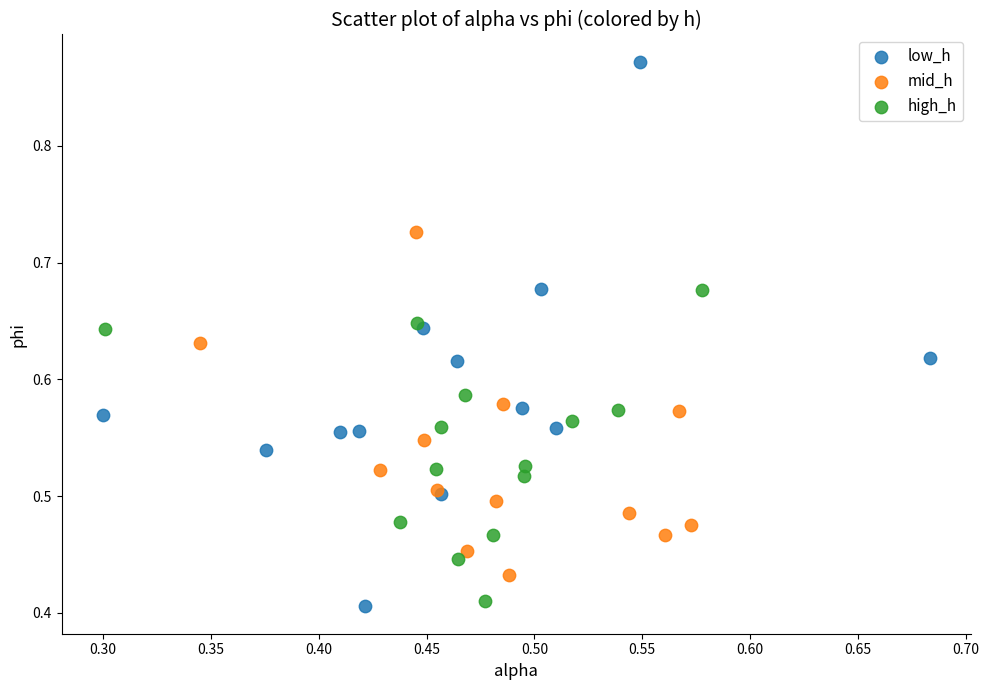

Which series has the largest Y range (max minus min)?

low_h